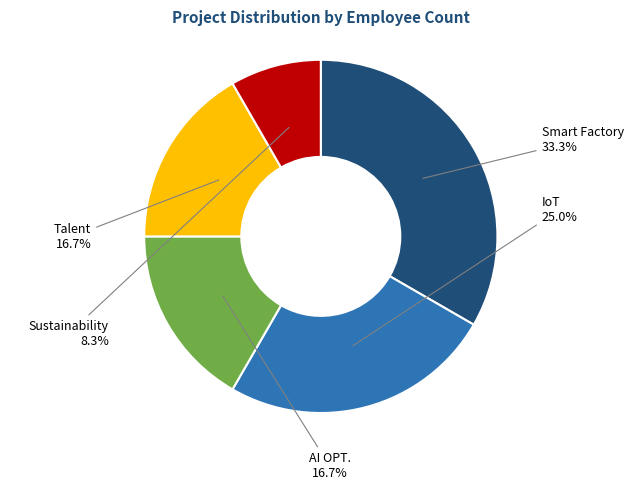

Which slice is the largest?

Smart Factory